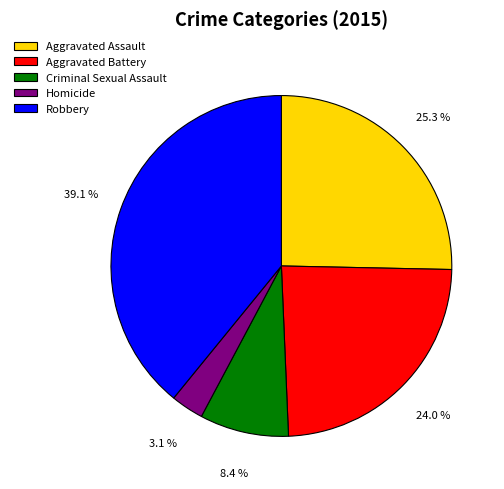

Is it true that Criminal Sexual Assault is 8% of the pie?

True